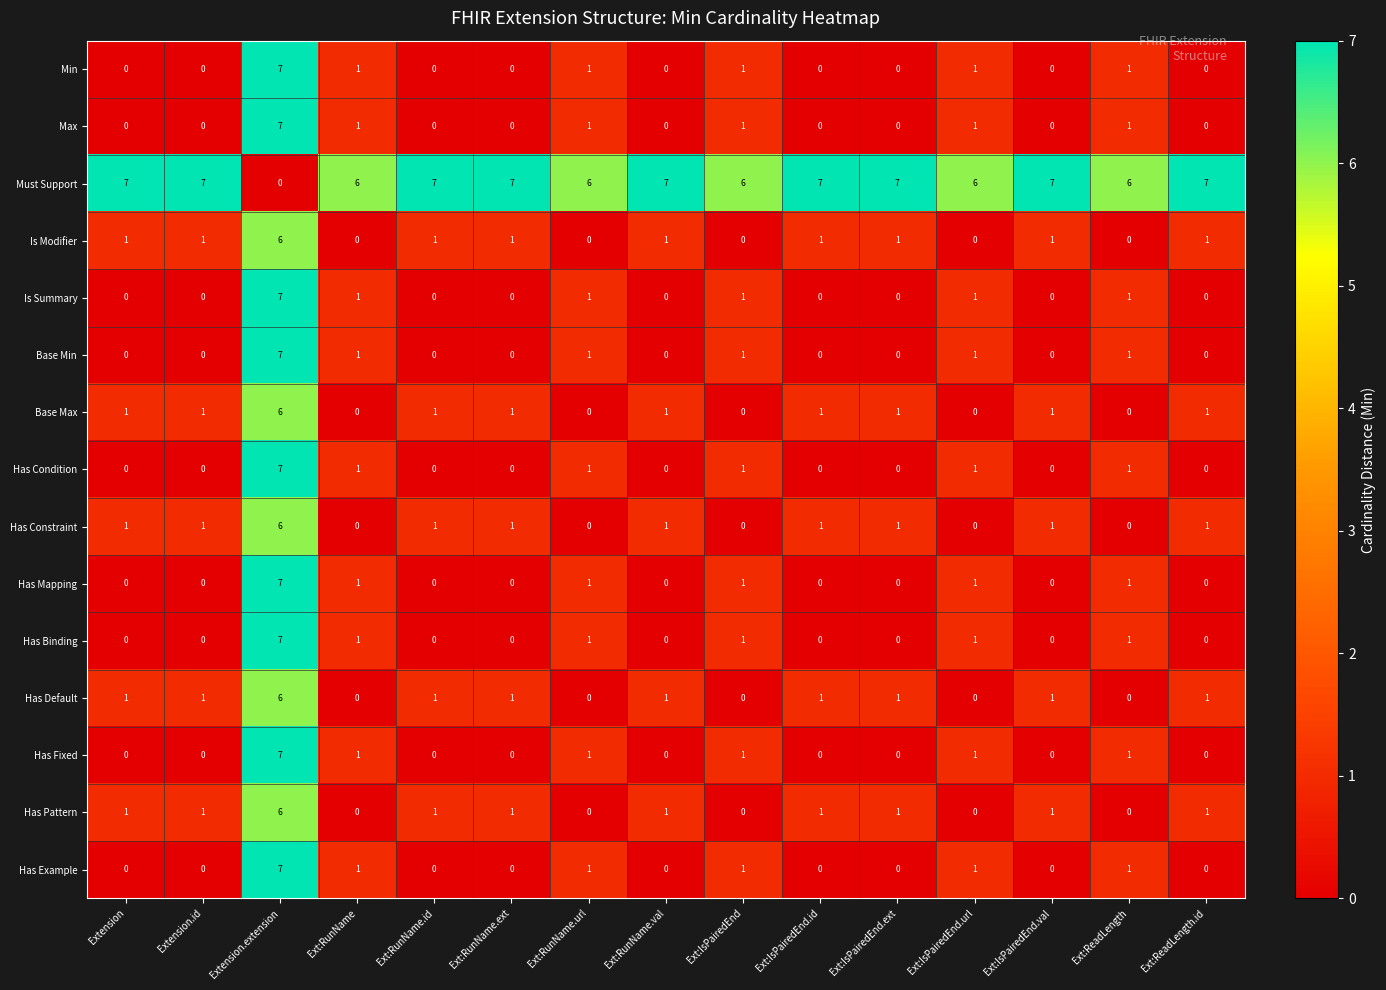

What is the difference between the highest and lowest values at Ext:IsPairedEnd?

6